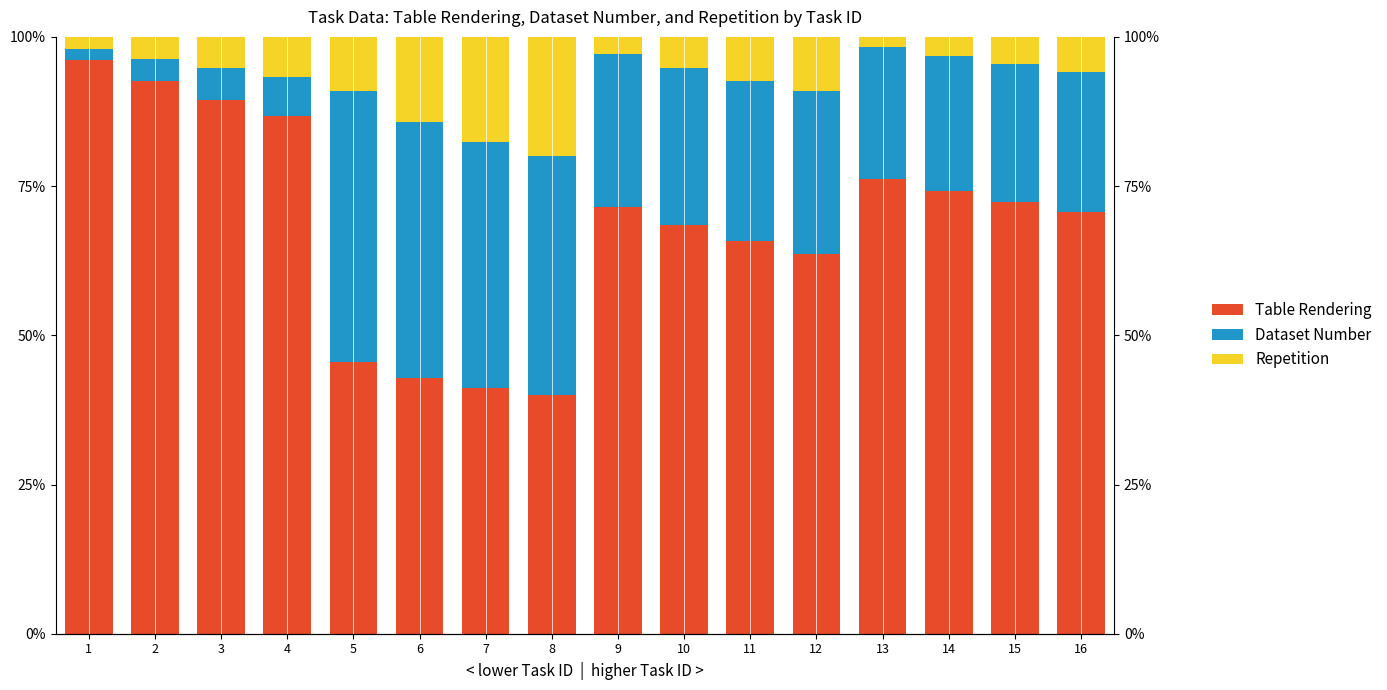

Which series changed the most between 4 and 15?

Dataset Number